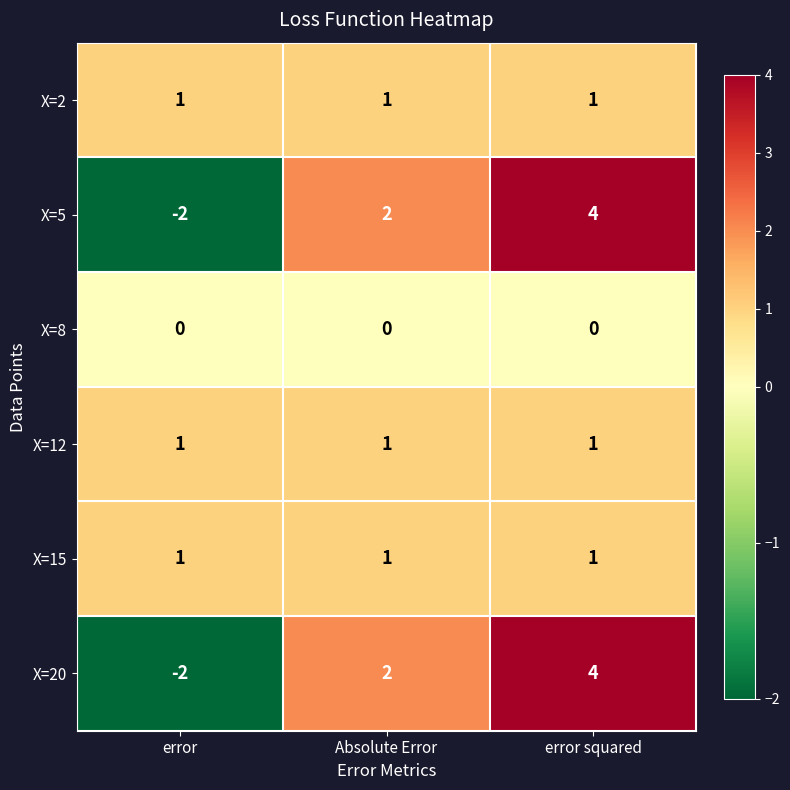

What is the spread (max minus min) of values at error?

3